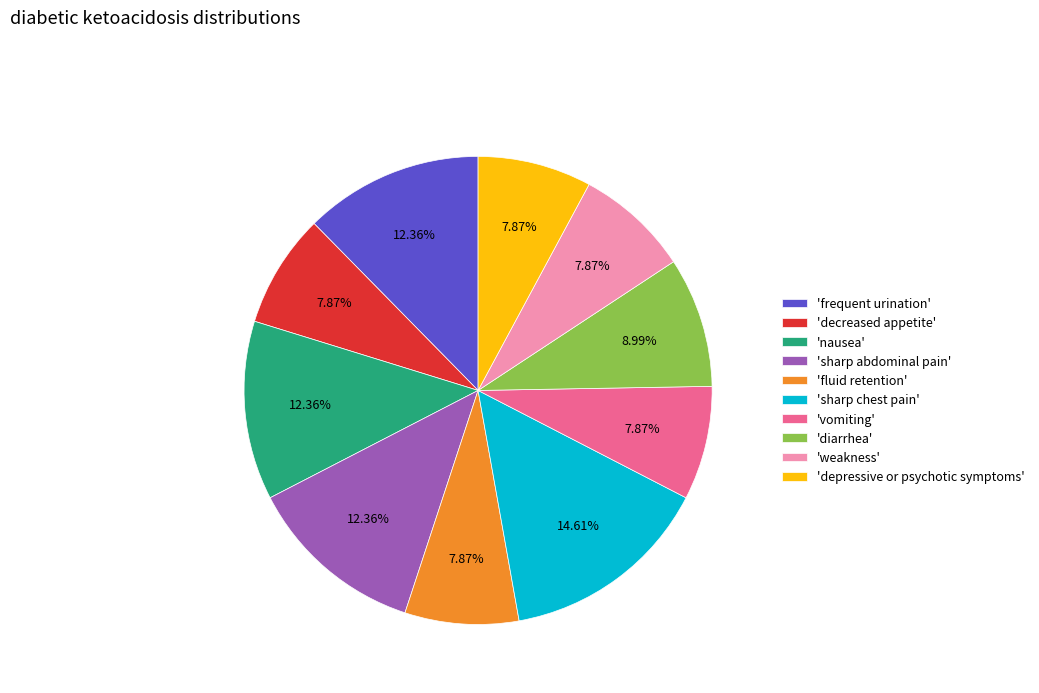

Is there any slice that represents more than half of the pie?

No